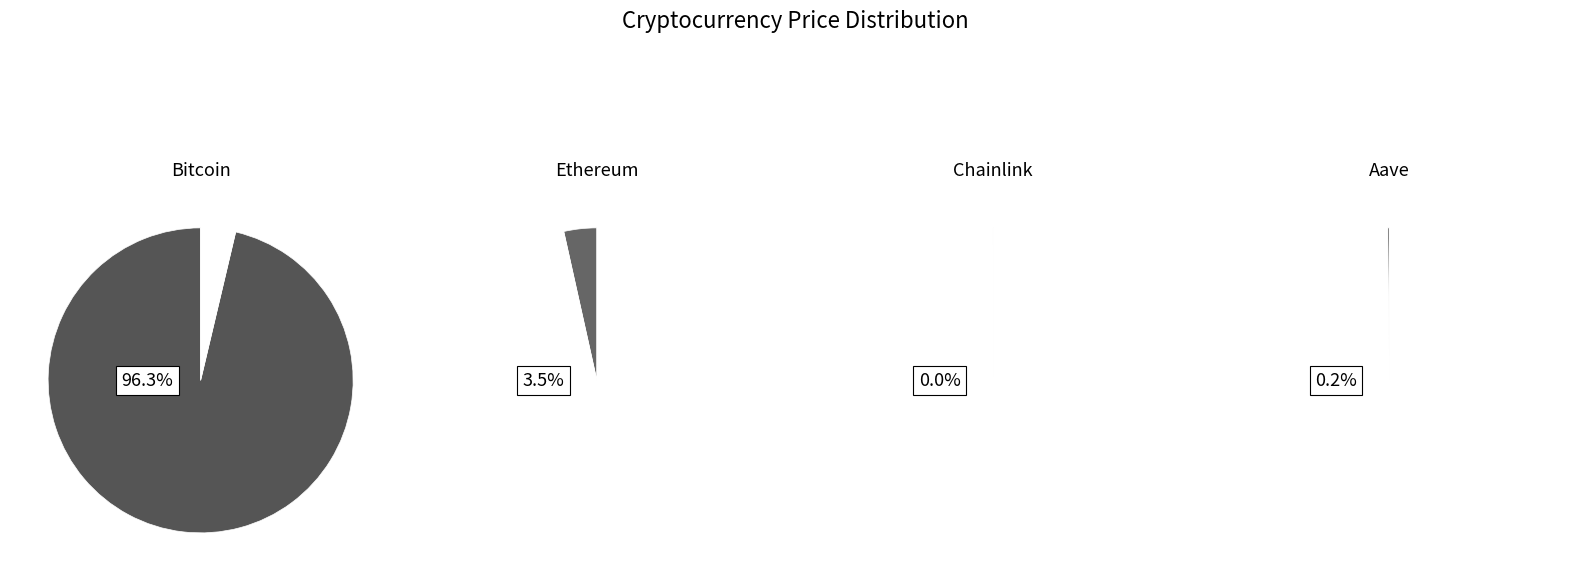

Does Aave represent more than half of the total?

No